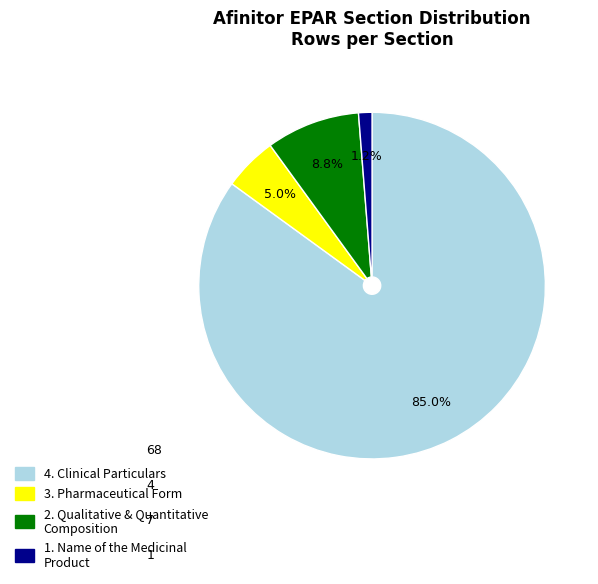

Is there a majority slice in this chart?

Yes